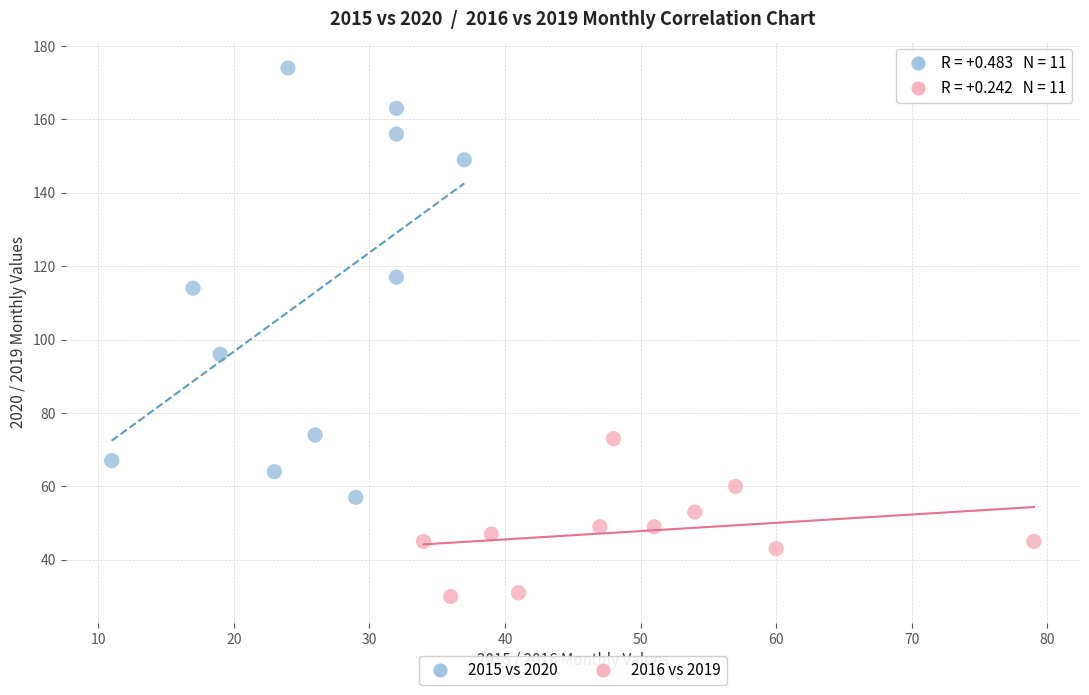

Which series has the widest spread of Y values?

2015 vs 2020